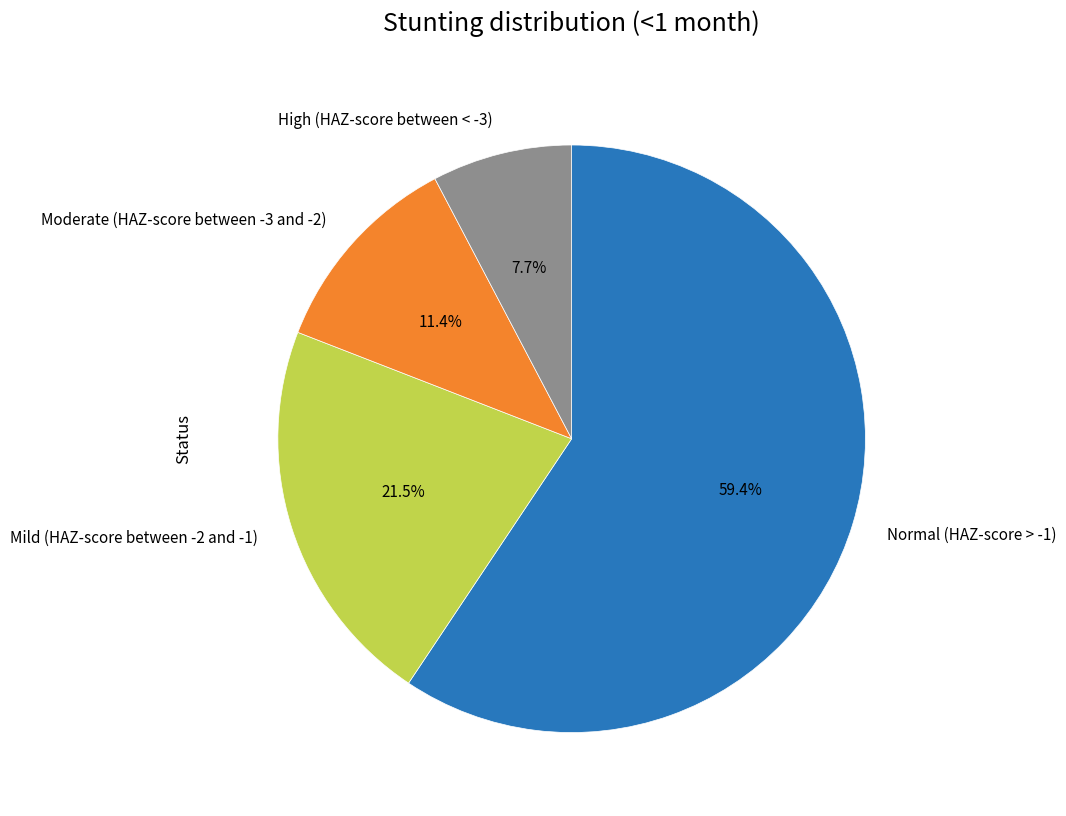

Is the sum of Normal (HAZ-score > -1) and High (HAZ-score between < -3) greater than half?

Yes